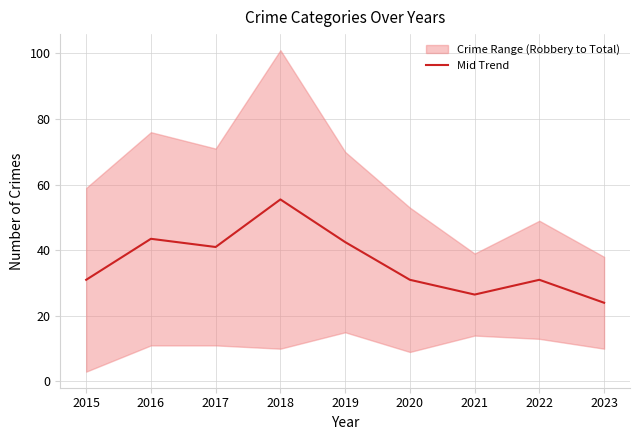

What is the value of the 2nd point from the left?

43.5